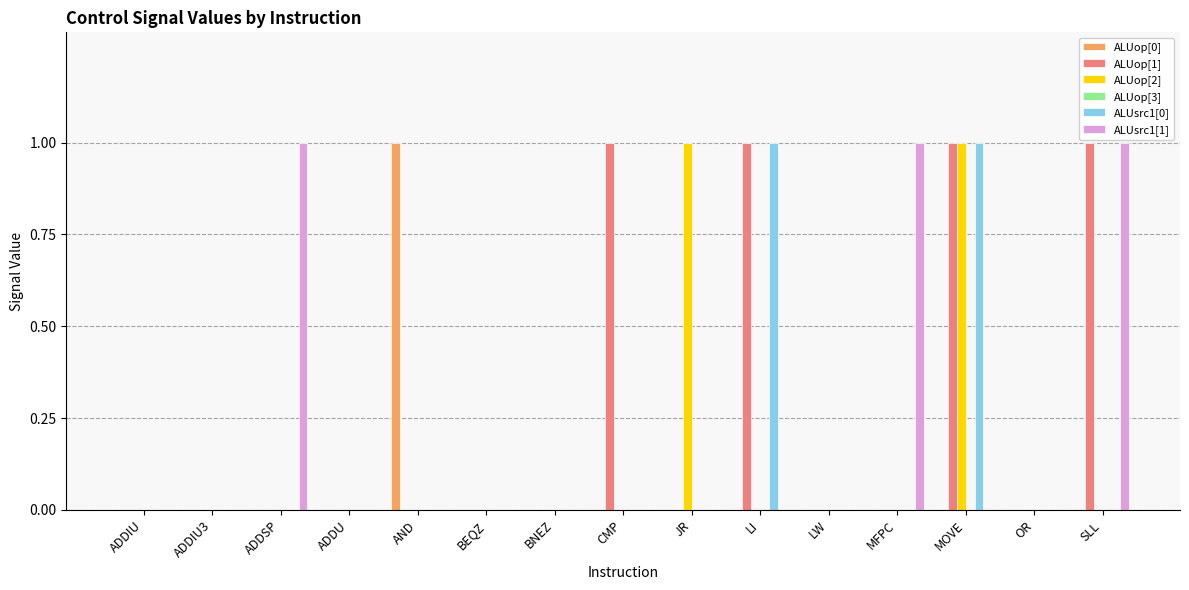

Between ADDU and JR, which series saw the biggest shift?

ALUop[2]